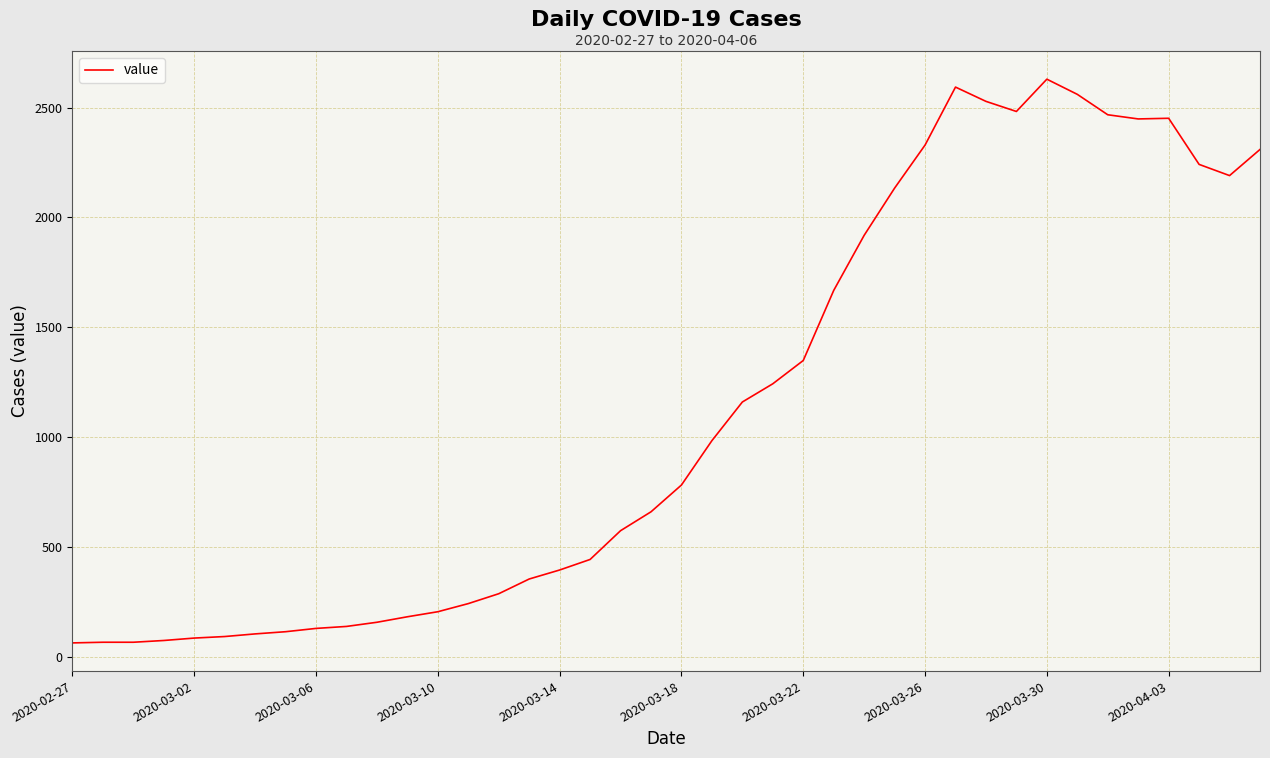

What is the minimum value shown in the chart?

62